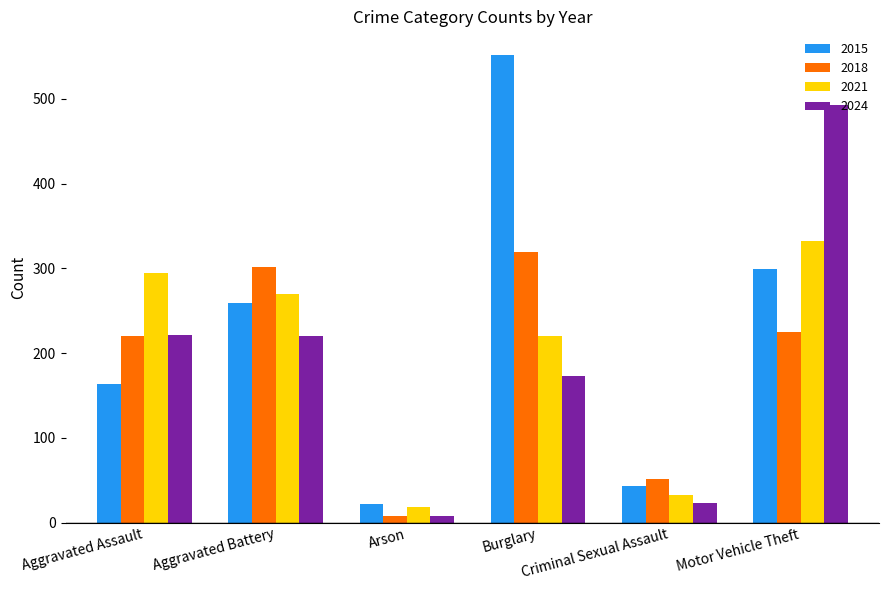

Which series has the largest total across all categories?

2015